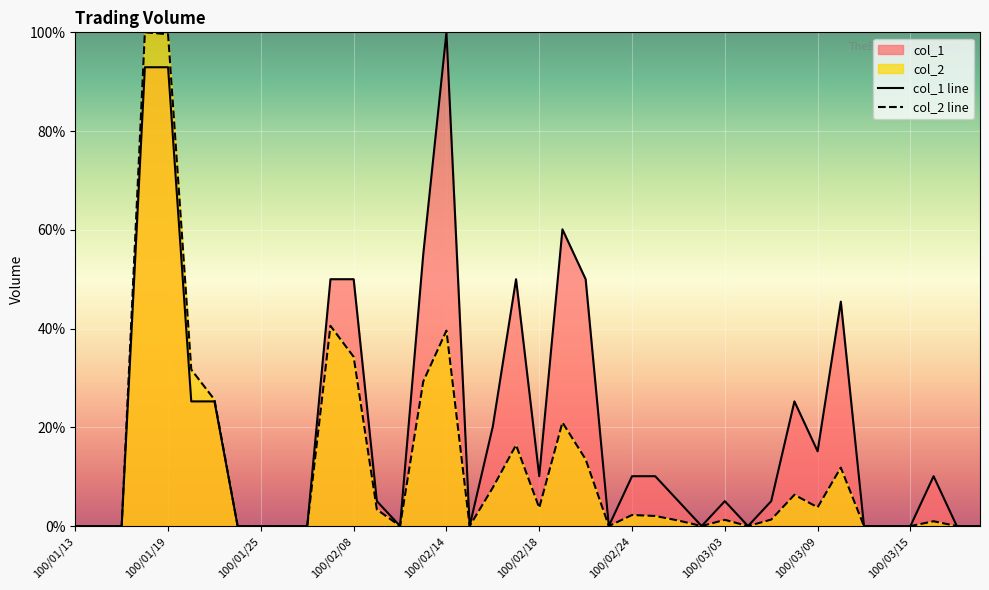

Does the chart display data point markers on the line(s)?

No